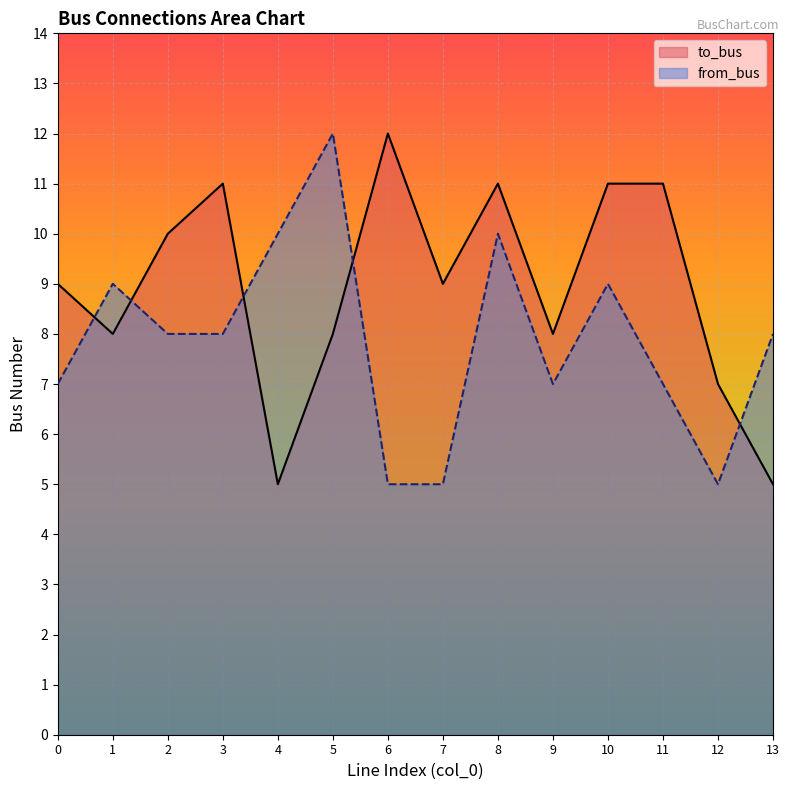

What is the difference between the maximum and minimum values in the from_bus series?

7